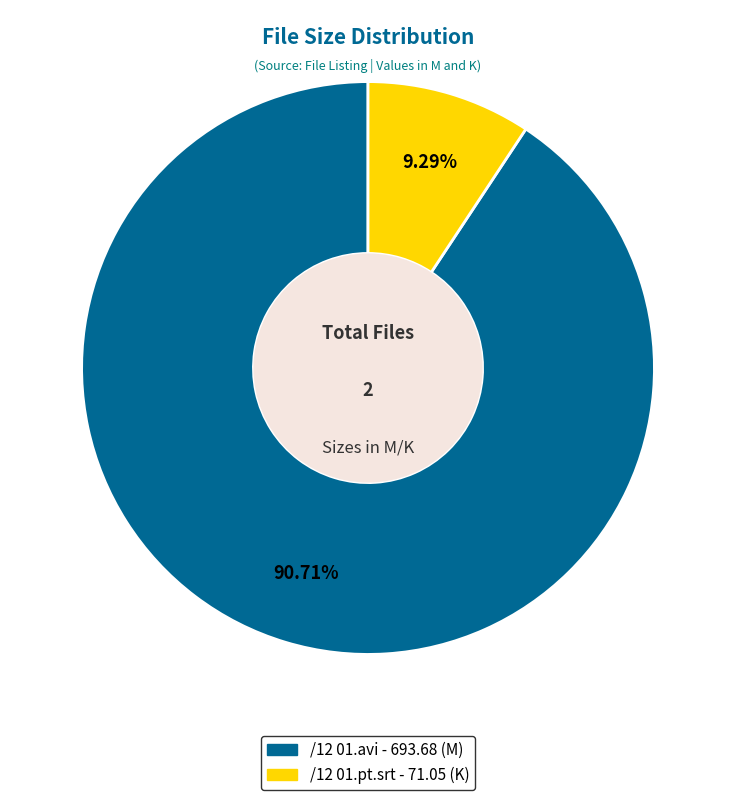

Which slice is the smallest?

/12 01.pt.srt